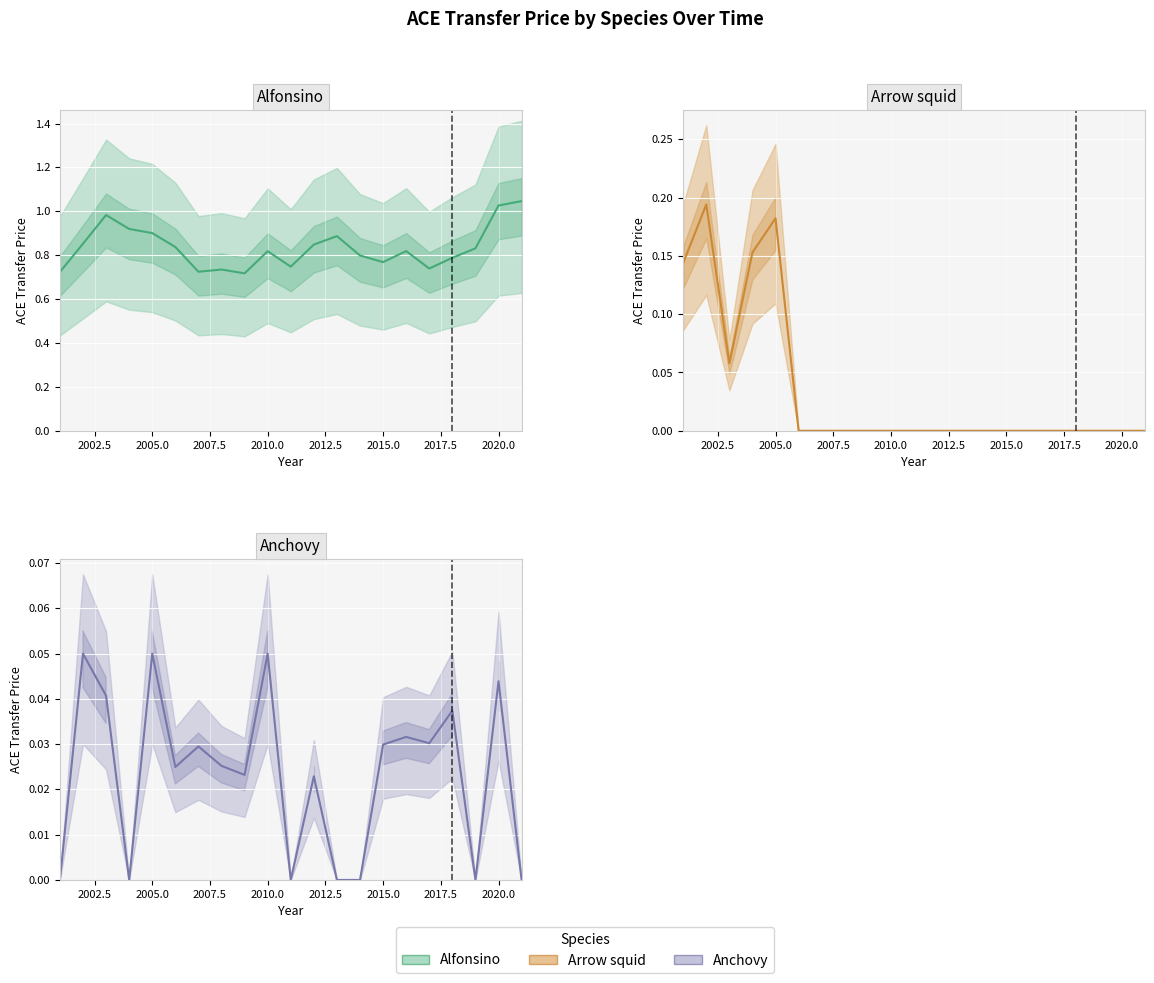

True or false: Anchovy and Alfonsino cross at least once.

False